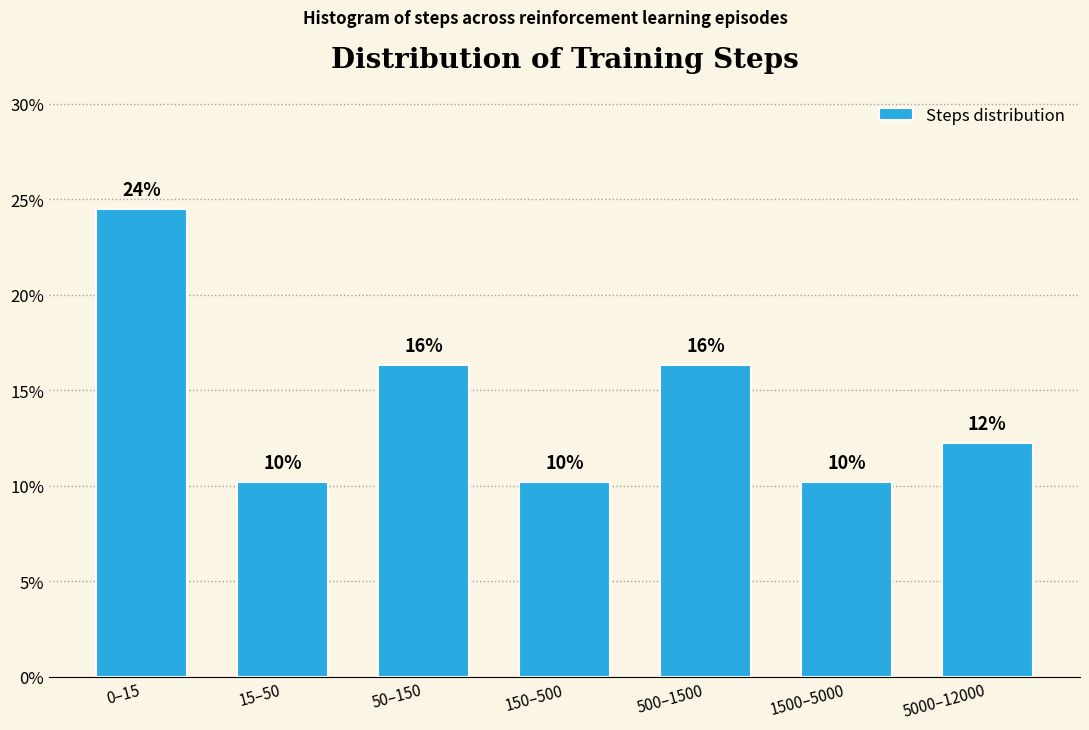

Are the bars horizontal?

No